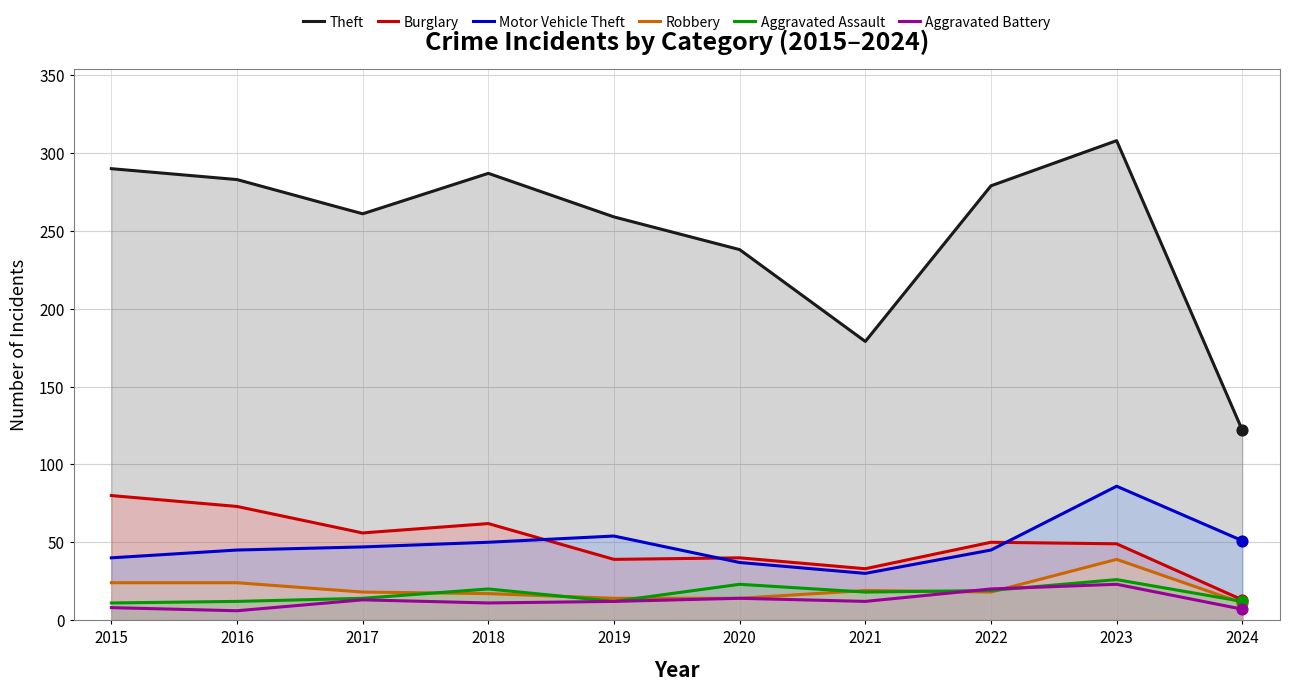

What are all the series names shown in the legend?

Theft, Burglary, Motor Vehicle Theft, Robbery, Aggravated Assault, Aggravated Battery